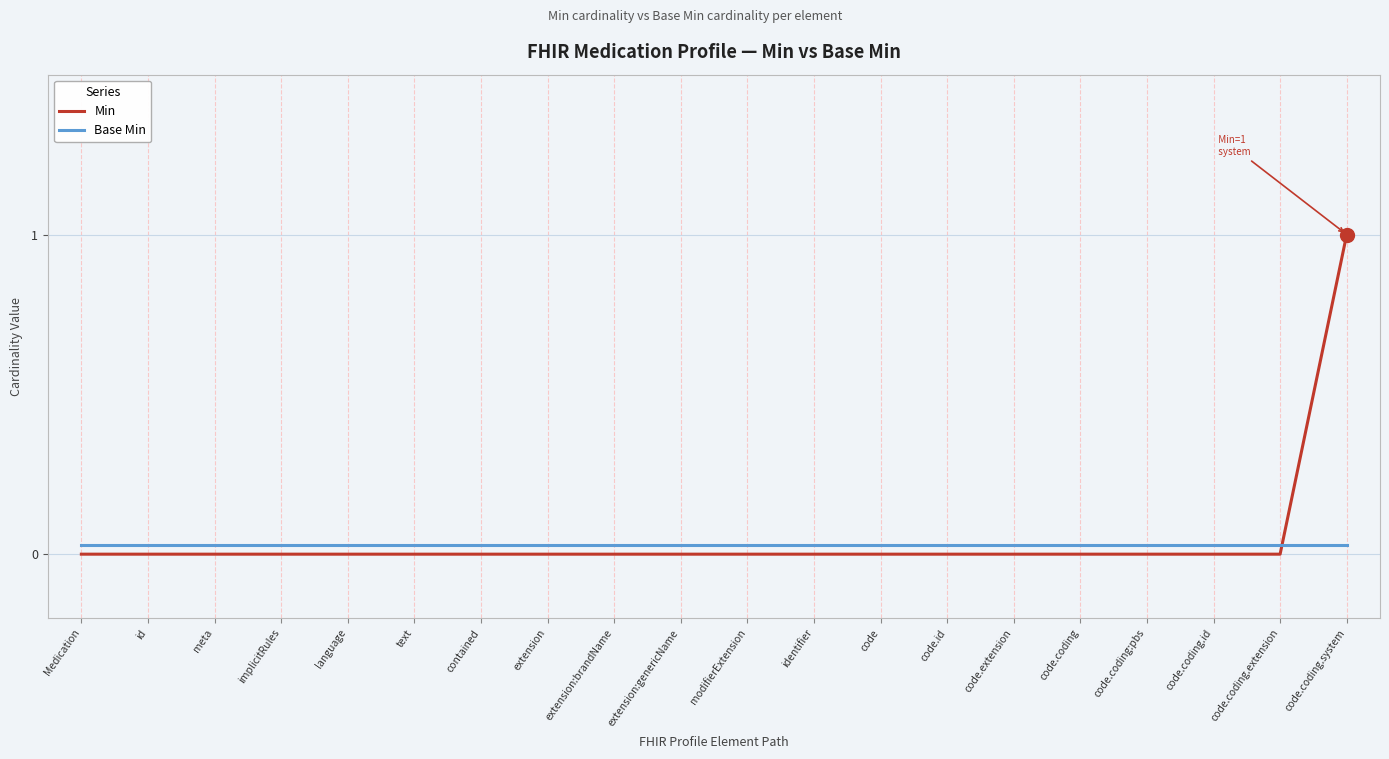

Which series has the widest spread of values?

Min